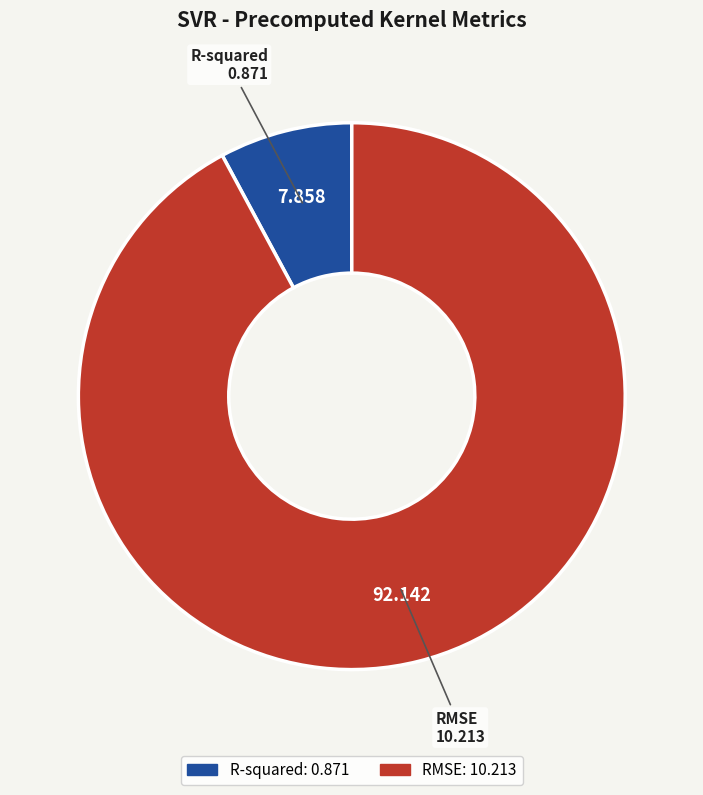

Count the number of slices in the pie.

2